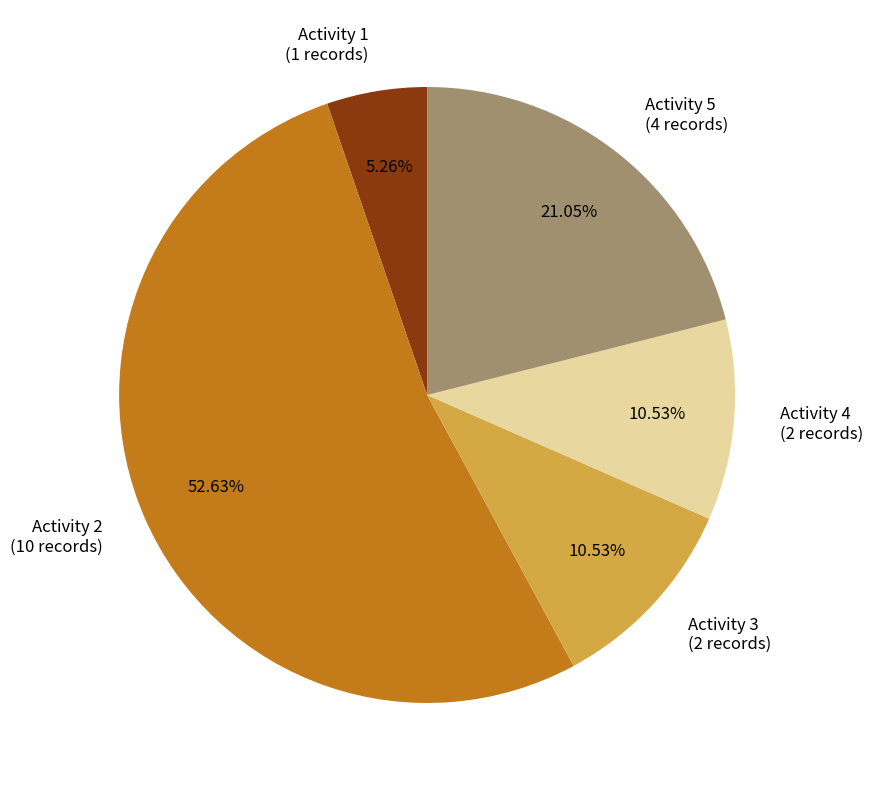

Is there a majority slice in this chart?

Yes